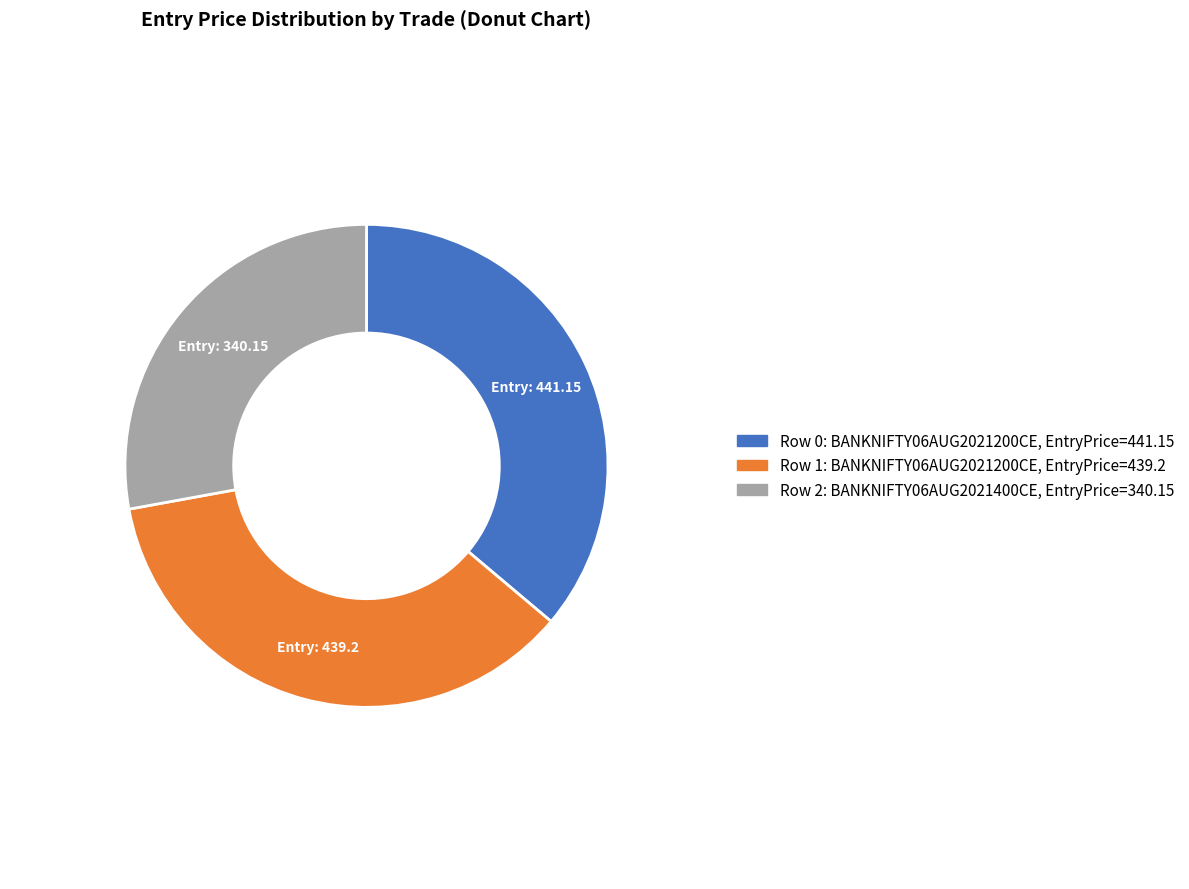

Is there any slice that represents more than half of the pie?

No